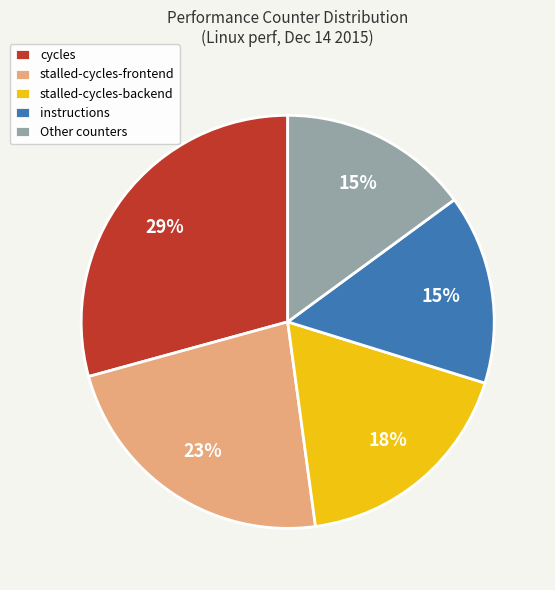

Does any single category account for the majority?

No